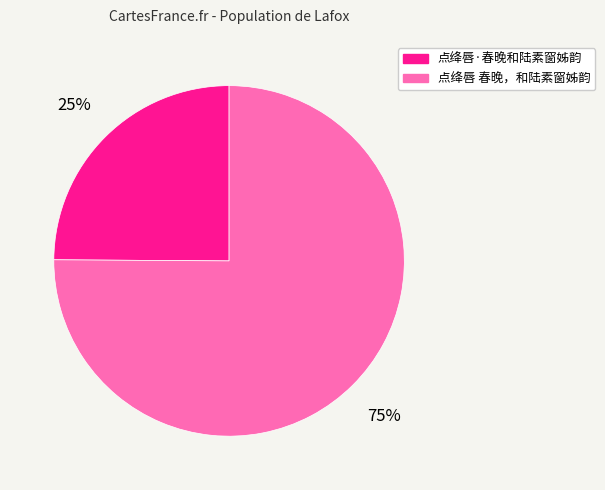

How many segments does this pie chart have?

2